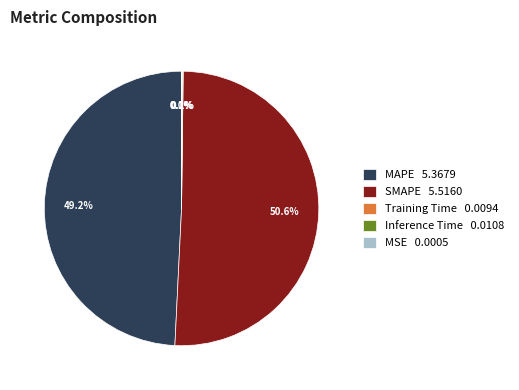

Is there a majority slice in this chart?

Yes